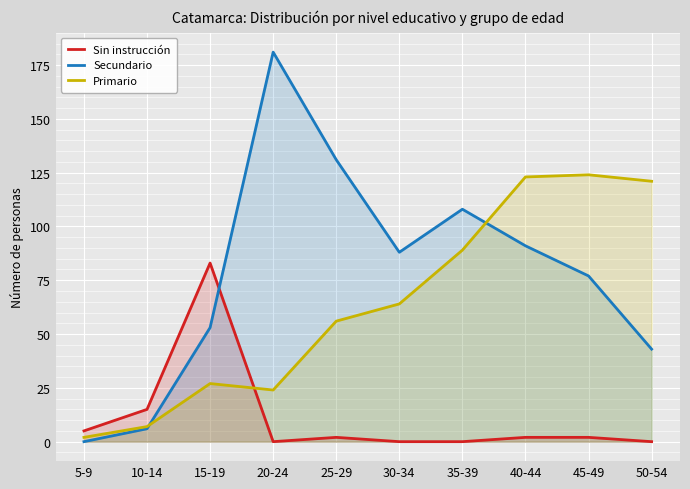

Where is the first local minimum for Primario?

20-24